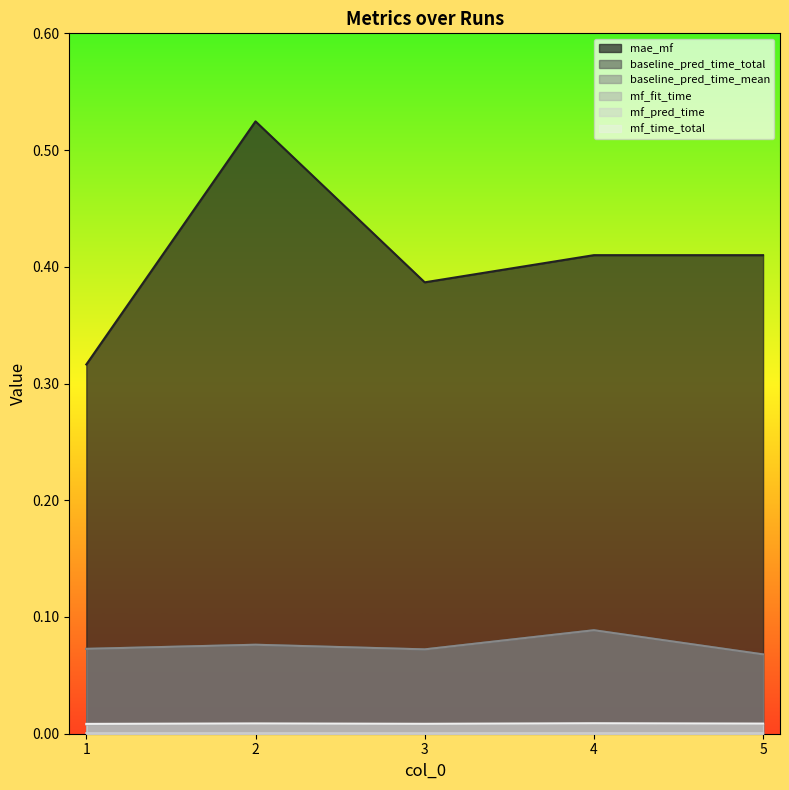

Count the number of categories in the chart.

5